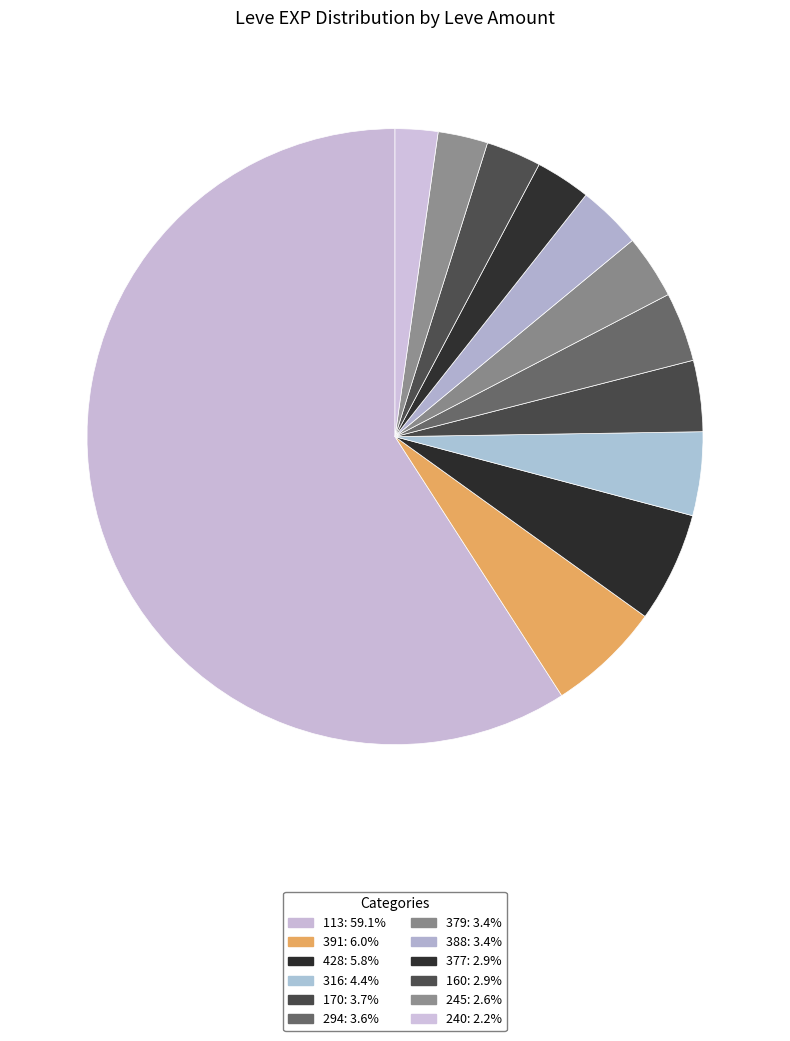

Count the number of slices in the pie.

12